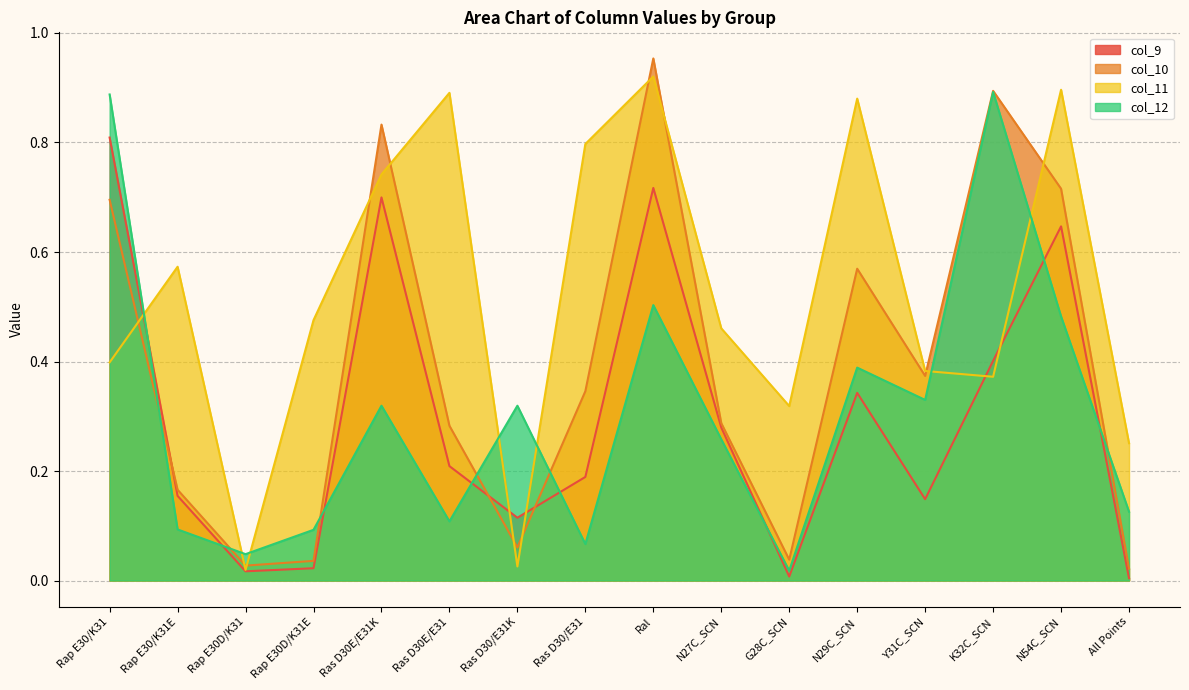

At Y31C_SCN, list the series in order from largest to smallest.

col_11, col_10, col_12, col_9